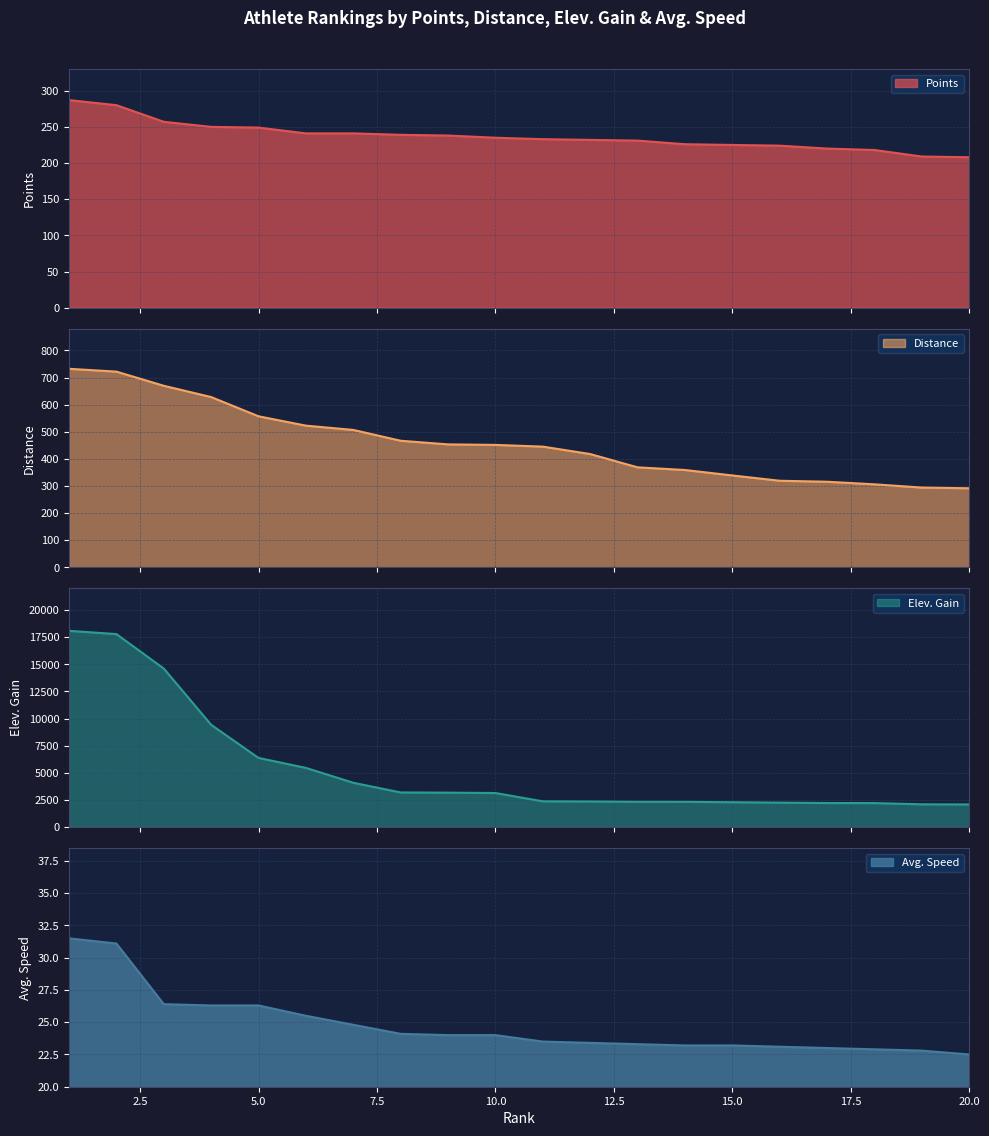

What is the difference between the second highest and second lowest values in the Avg. Speed series?

8.3